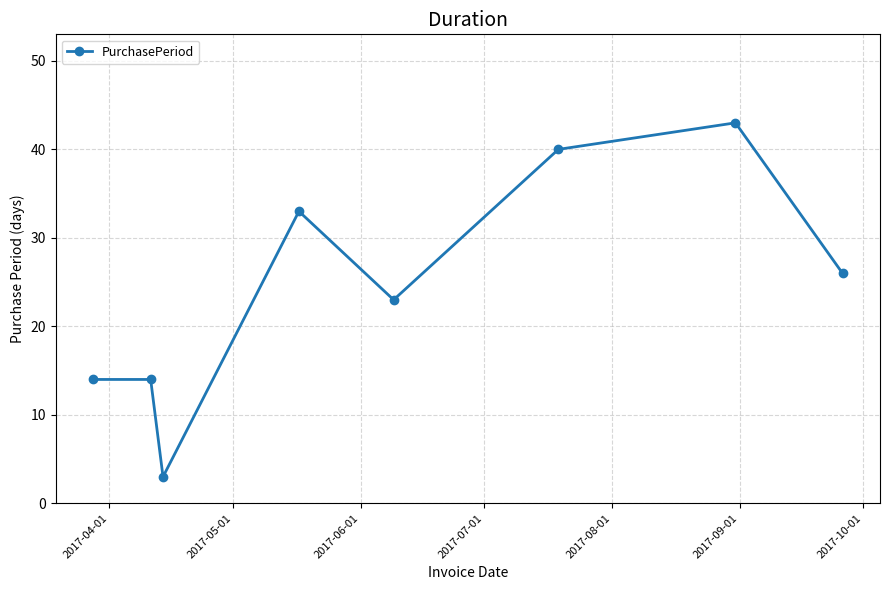

How many lines are shown in the chart?

1